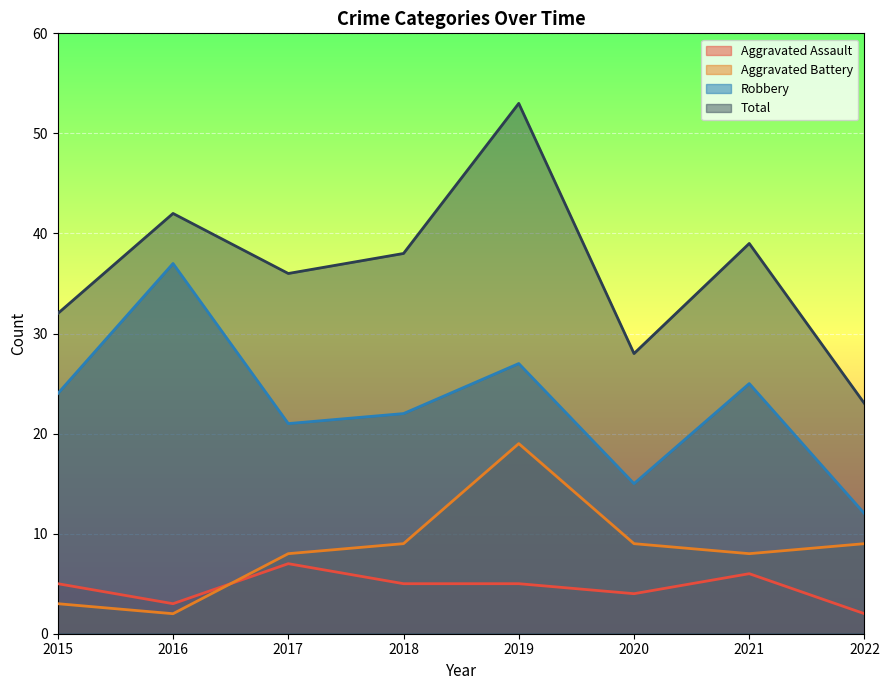

What are all the series names shown in the legend?

Aggravated Assault, Aggravated Battery, Robbery, Total